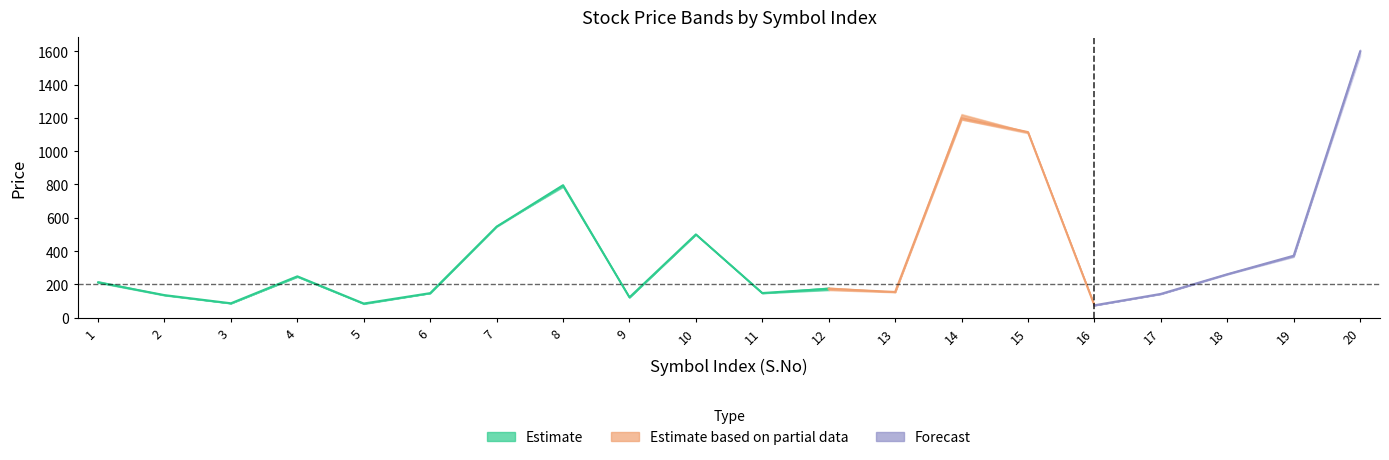

How many data points in Close are less than 218?

10